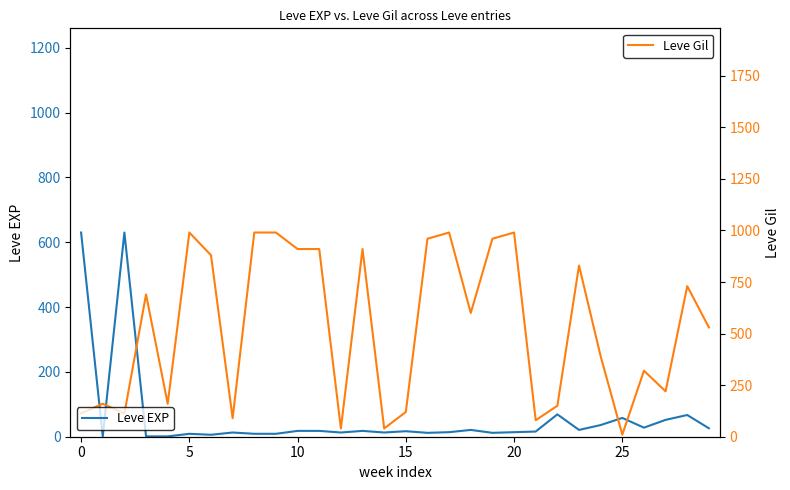

Which series has the largest total across all categories?

Leve Gil